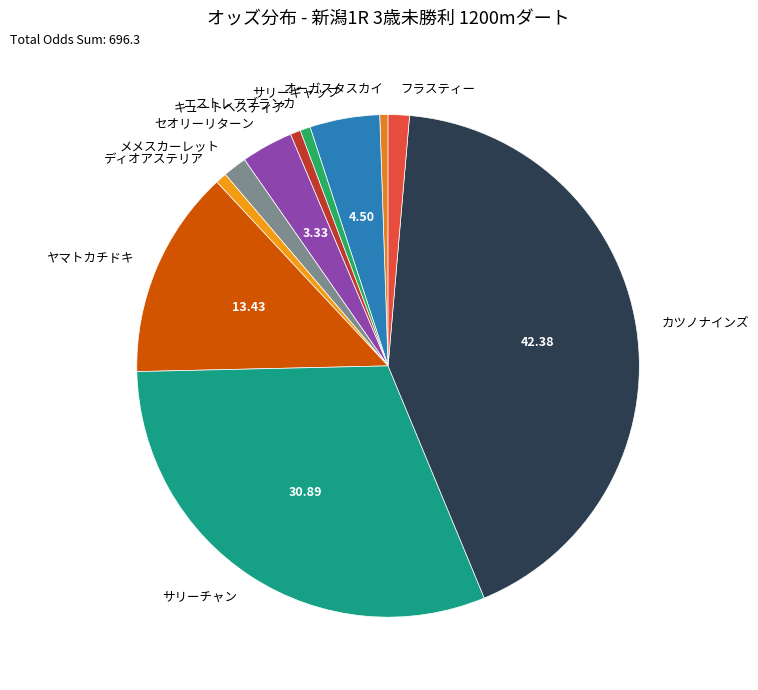

Is オーガスタスカイ the majority of the pie?

No